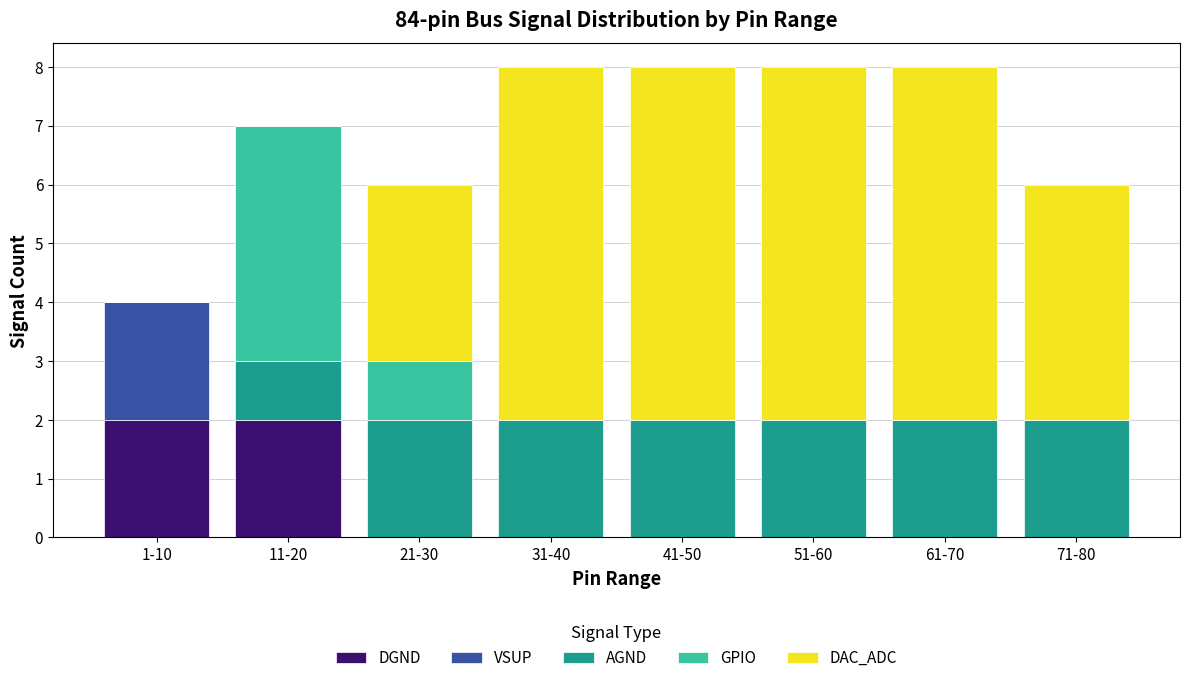

The DGND series shows -1 at 71-80. True or false?

False